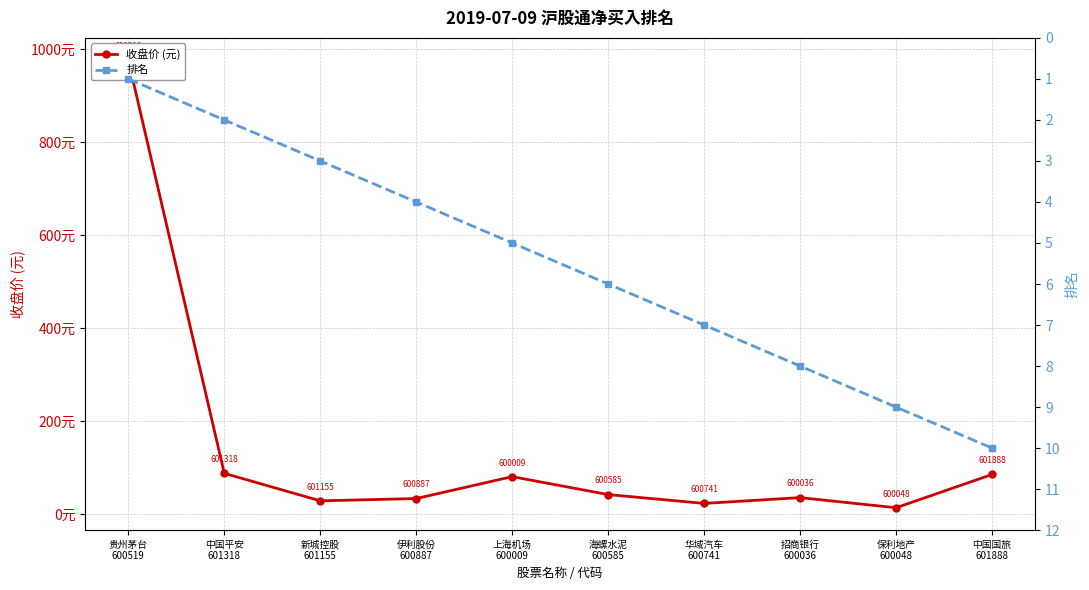

True or false: 收盘价 (元) and 排名 cross at least once.

False